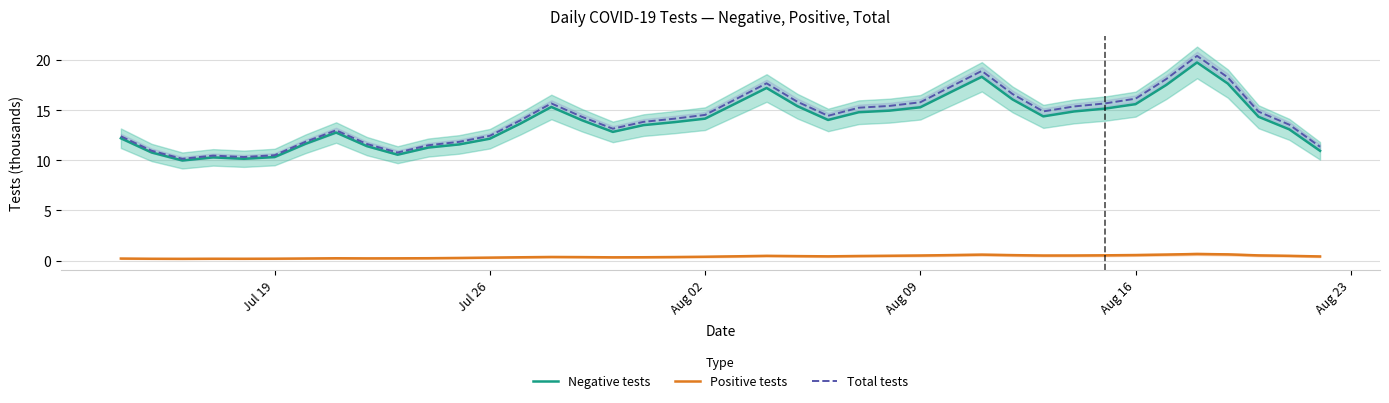

True or false: Positive tests and Total tests intersect in this chart.

False